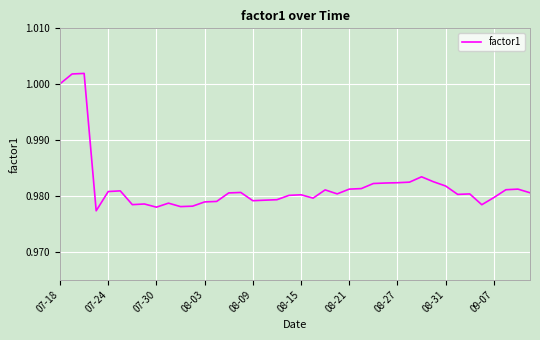

Does the chart have visible grid lines?

Yes